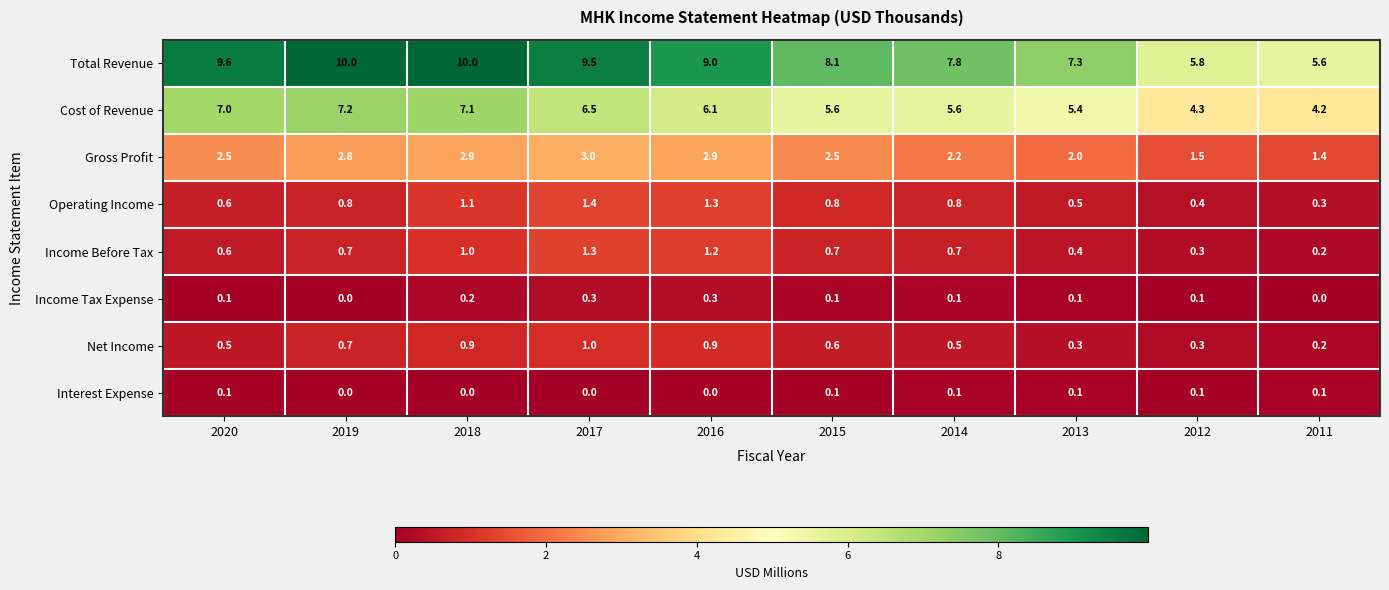

Read the Cost of Revenue value at 2017.

6.5